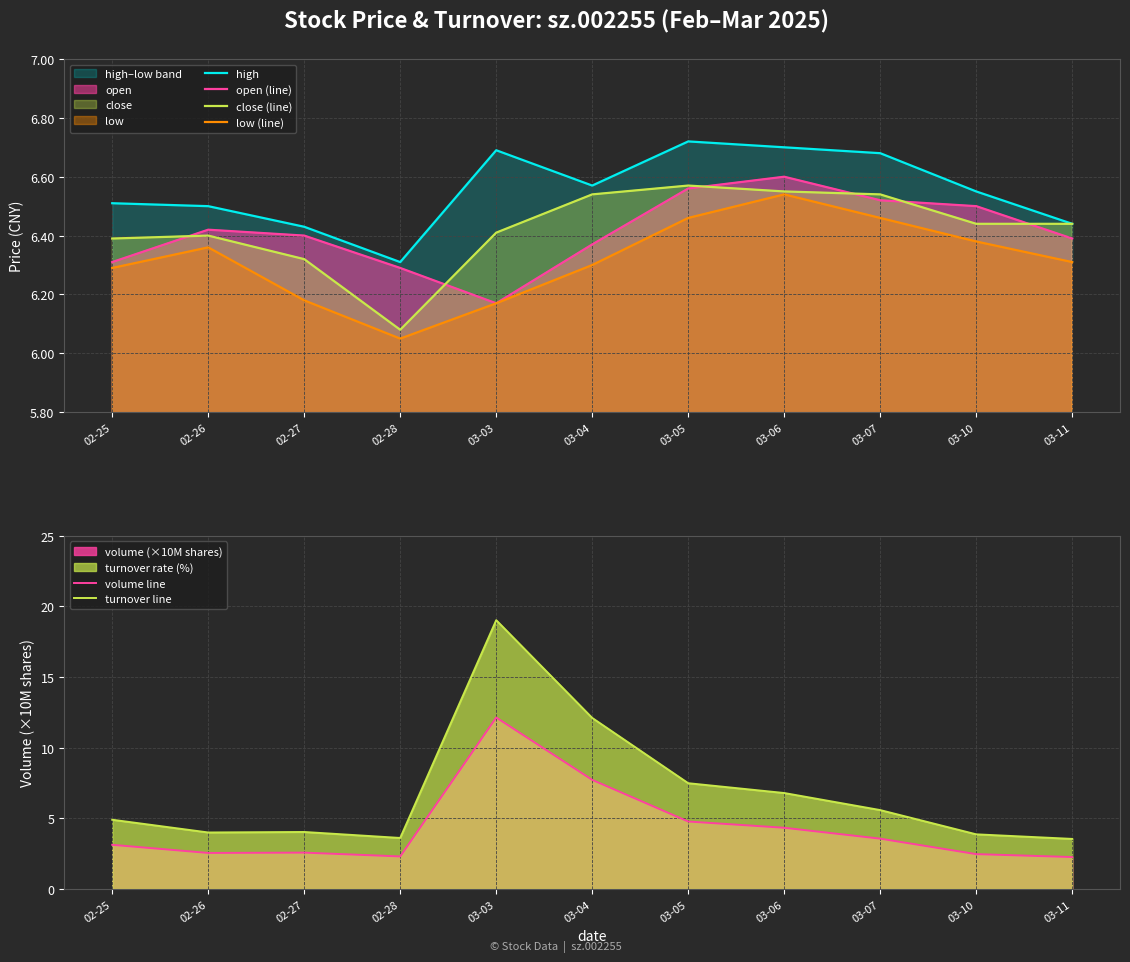

The value of high at 03-05 is 6.7. True or false?

True